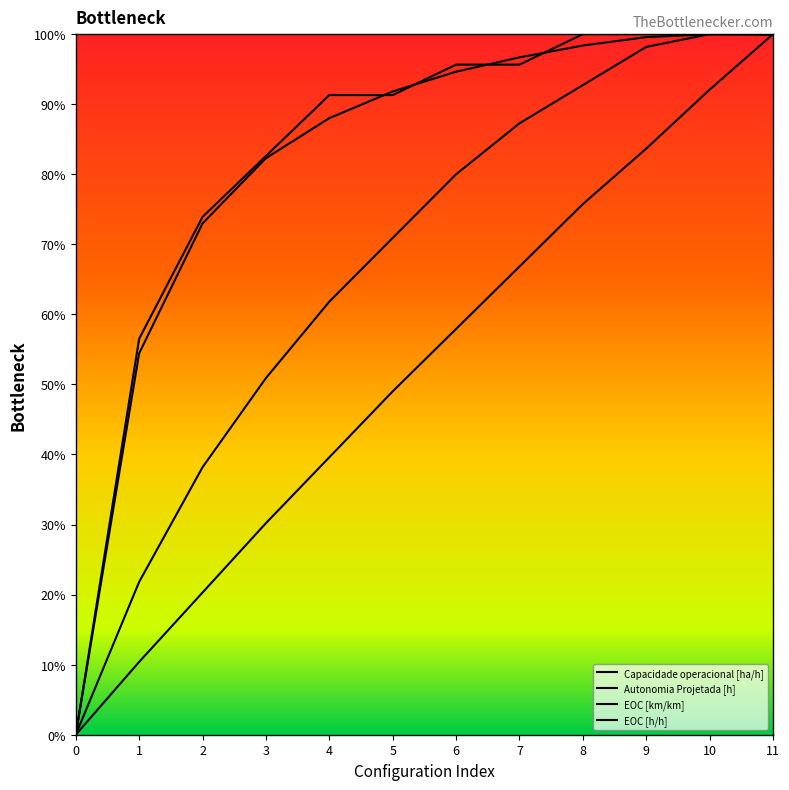

Reading right to left, list all the values displayed in this chart.

Capacidade operacional [ha/h]: 11=1.0	10=1.0	9=1.0	8=1.0	7=1.0	6=0.9	5=0.9	4=0.9	3=0.8	2=0.7	1=0.5	0=0.0
Autonomia Projetada [h]: 11=1.0	10=0.9	9=0.8	8=0.8	7=0.7	6=0.6	5=0.5	4=0.4	3=0.3	2=0.2	1=0.1	0=0.0
EOC [km/km]: 11=1.0	10=1.0	9=1.0	8=0.9	7=0.9	6=0.8	5=0.7	4=0.6	3=0.5	2=0.4	1=0.2	0=0.0
EOC [h/h]: 11=1.0	10=1.0	9=1.0	8=1.0	7=1.0	6=1.0	5=0.9	4=0.9	3=0.8	2=0.7	1=0.6	0=0.0